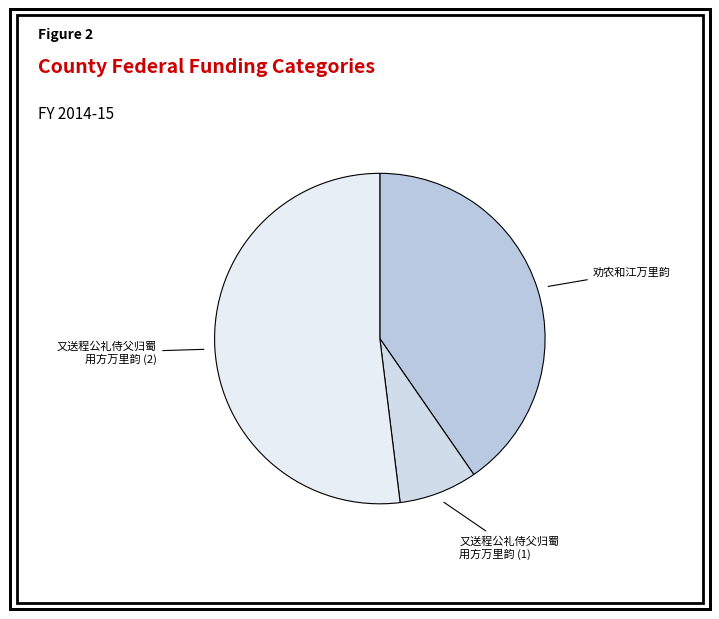

Which category has the smallest portion of the pie?

又送程公礼侍父归蜀 用方万里韵 (1)